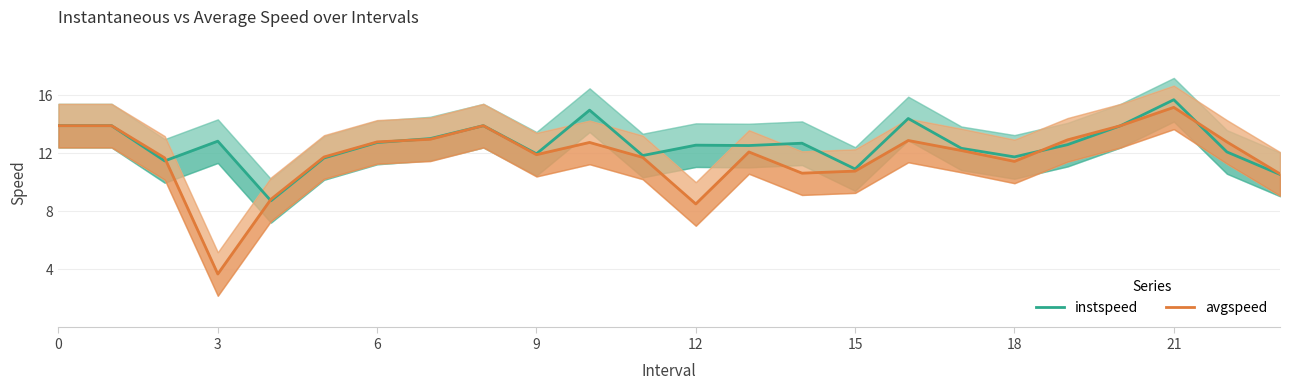

The avgspeed series shows 5.2 at 14. True or false?

False